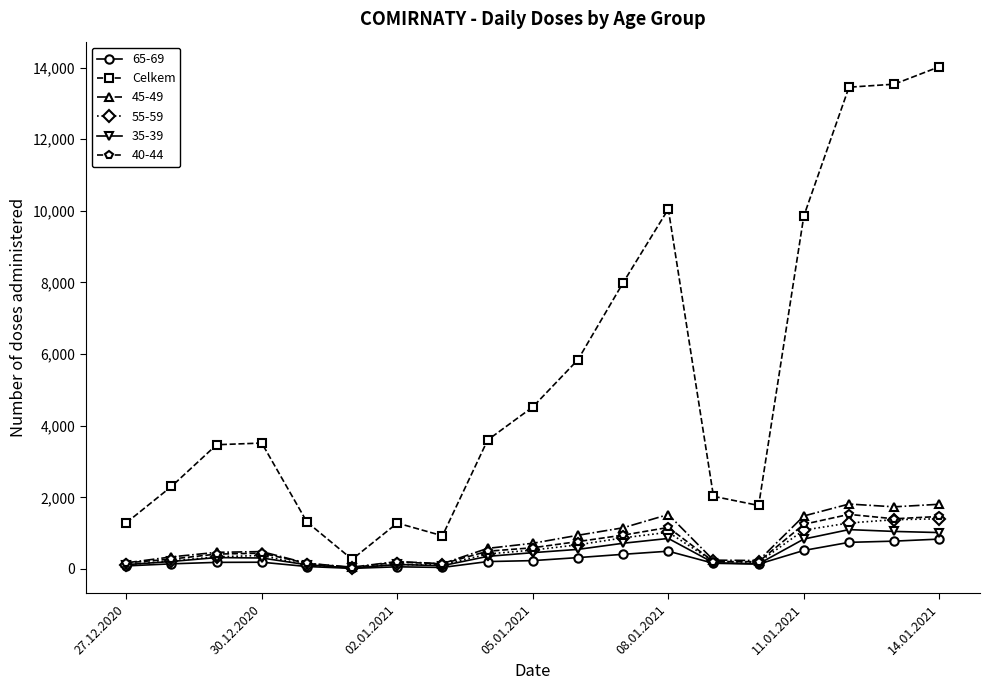

Which series has the widest spread of values?

Celkem